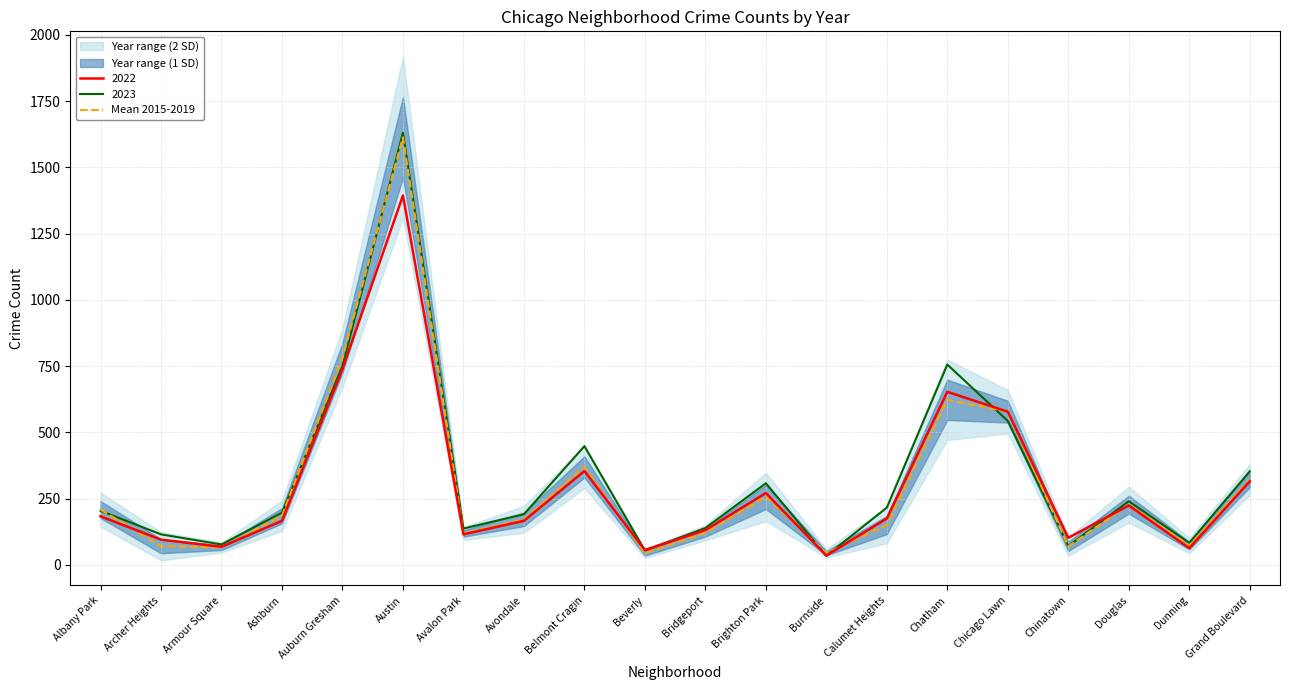

Where is the first local maximum?

Austin